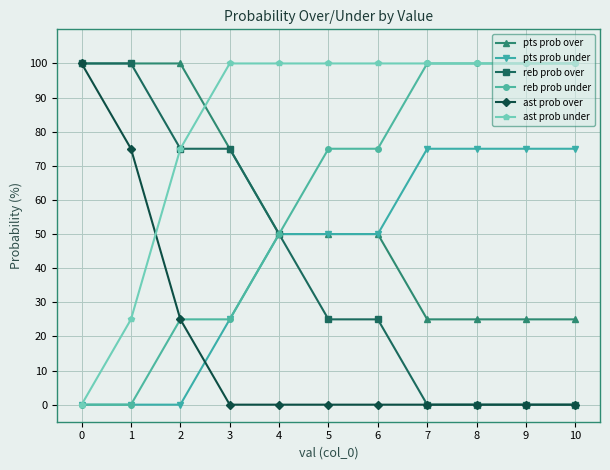

What is the greatest value displayed?

100